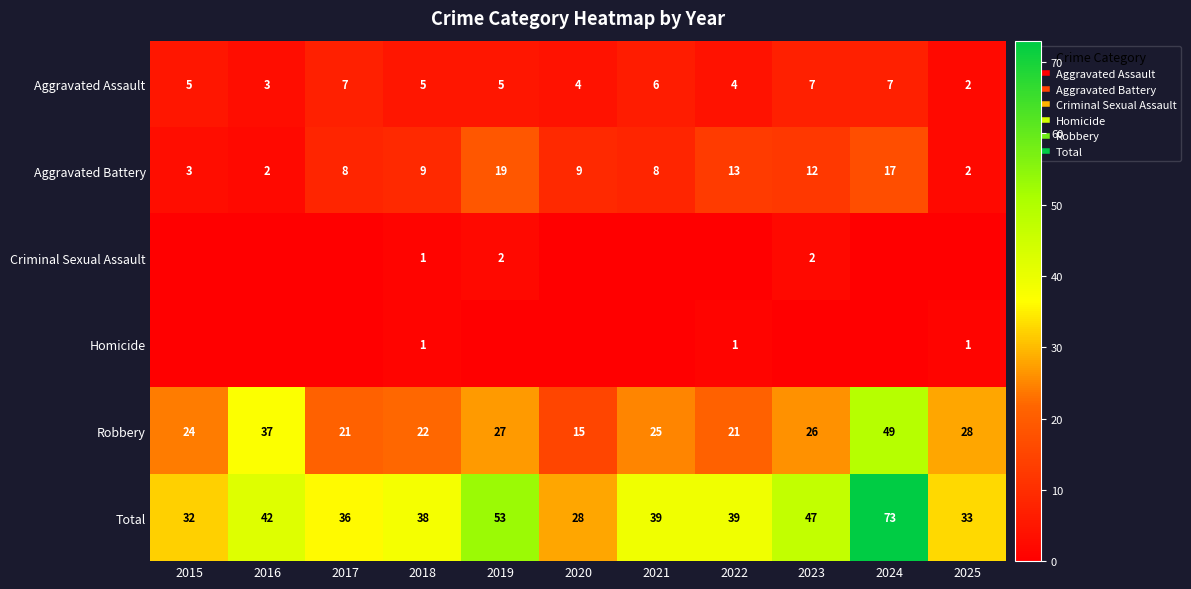

How many data points does each series have?

11